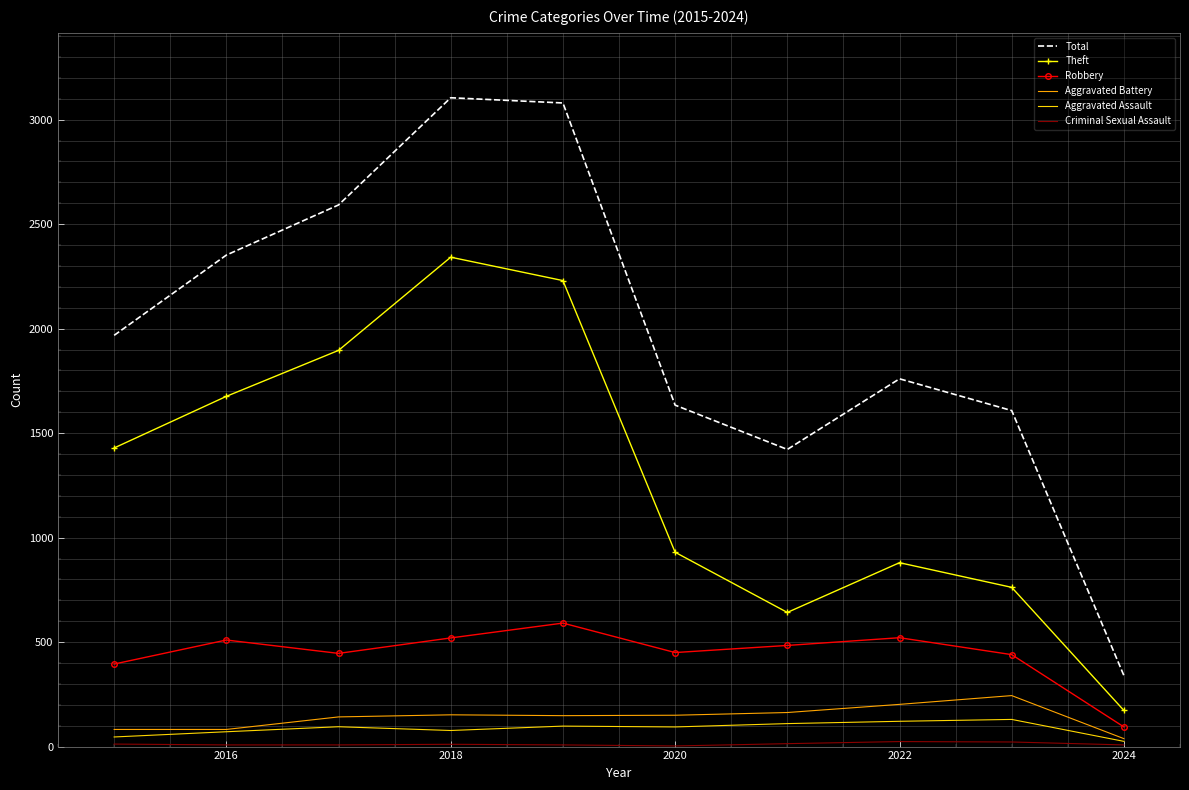

Which series has the widest spread of values?

Total